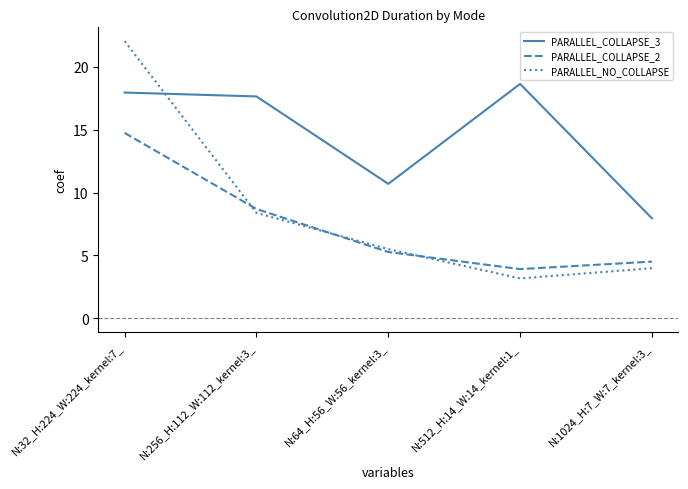

Is the value of PARALLEL_NO_COLLAPSE at N:512_H:14_W:14_kernel:1_ greater than the value of PARALLEL_COLLAPSE_2 at N:512_H:14_W:14_kernel:1_?

No